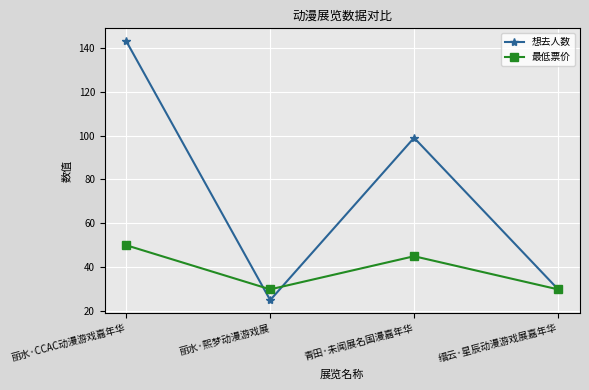

At which label does 最低票价 first exceed 45?

丽水·CCAC动漫游戏嘉年华